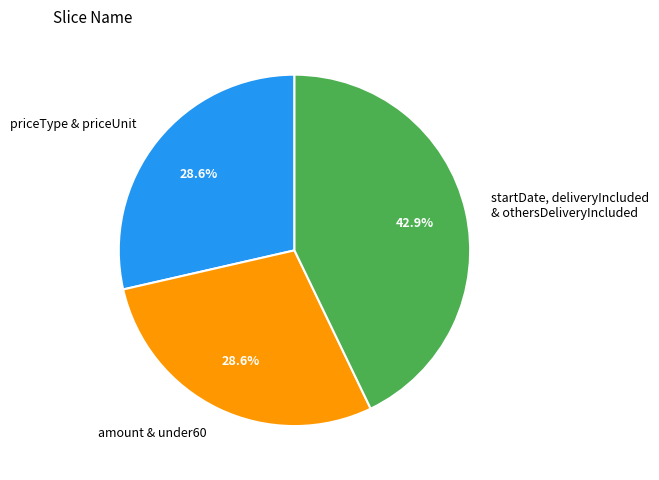

To the nearest percent, what is the average slice percentage?

33%